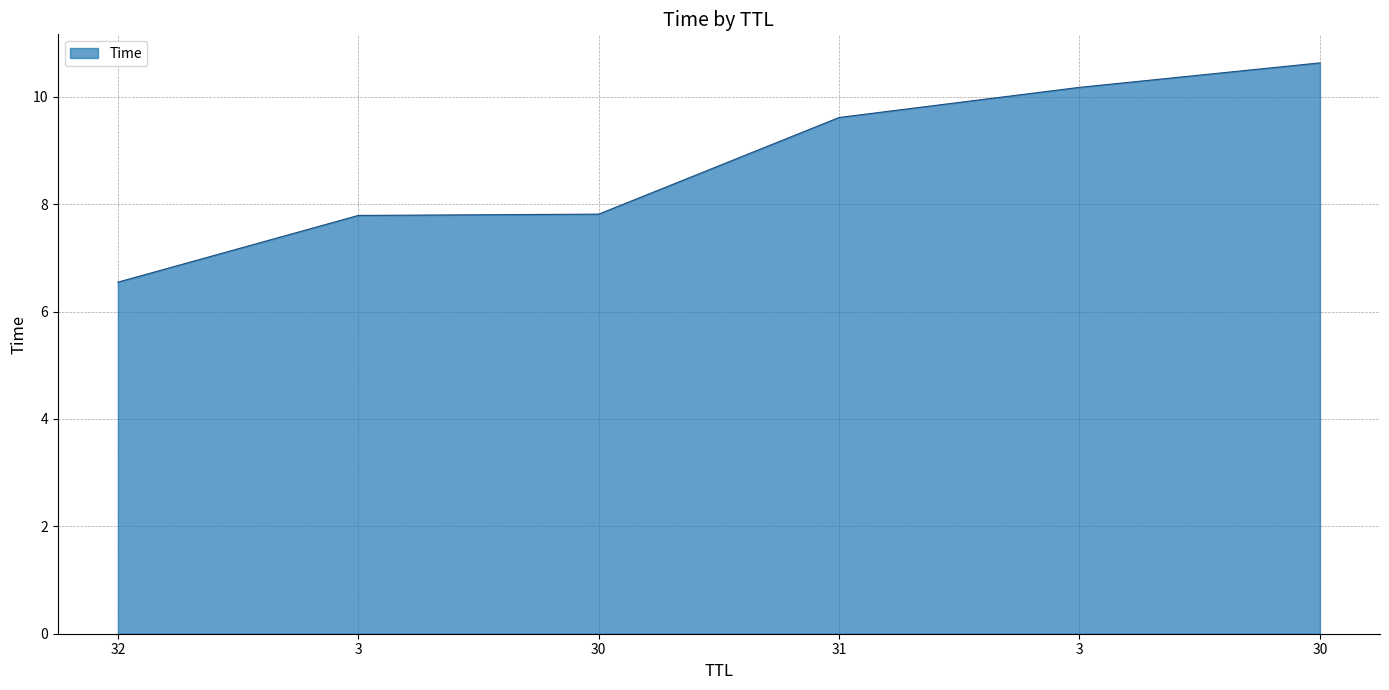

True or false: the data shows 15.9 at 30.

False